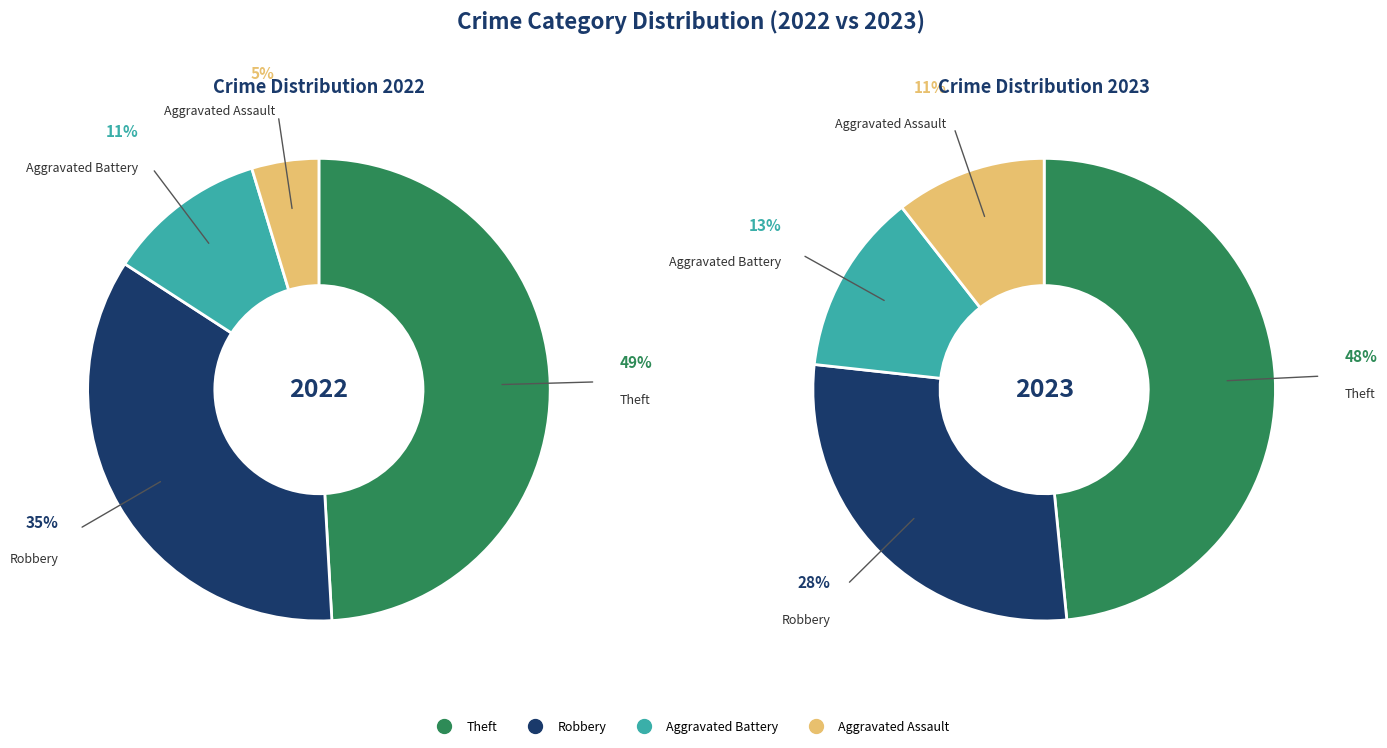

Is 4 the majority of the pie?

No